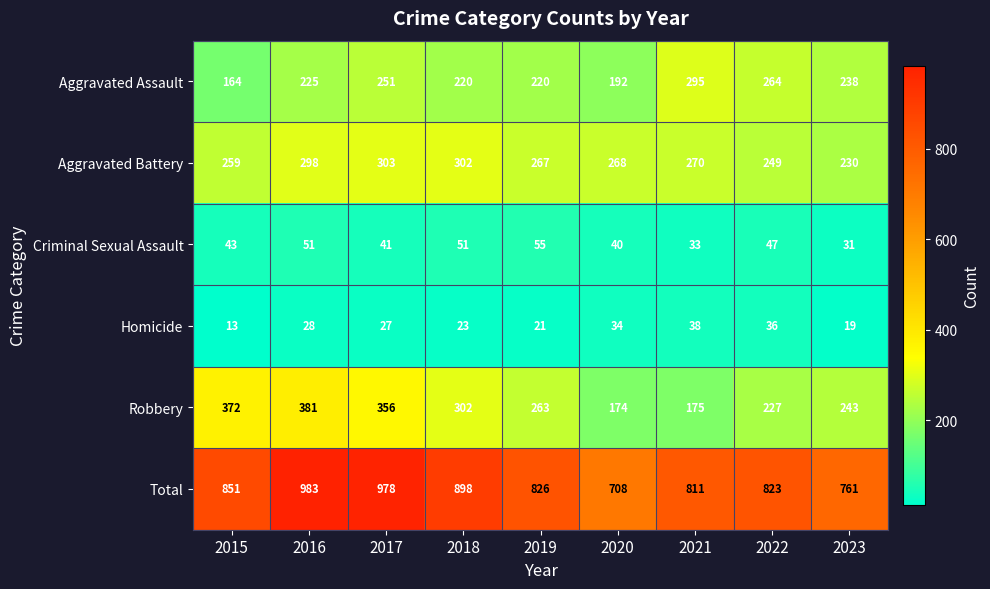

What is the total value across all series at 2017?

1956